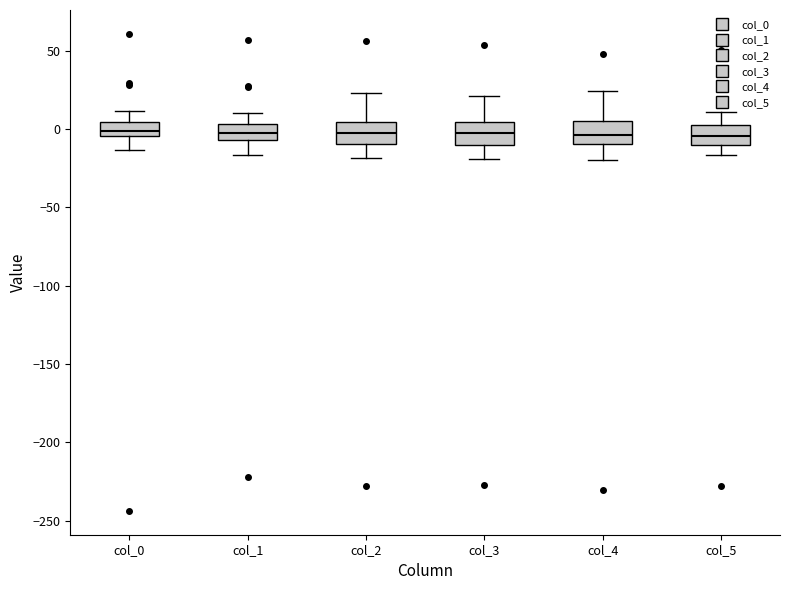

Where is the lower edge of the box for col_2 on the y-axis? The values are not printed on the chart, so give them approximately, as read against the axis.

-10